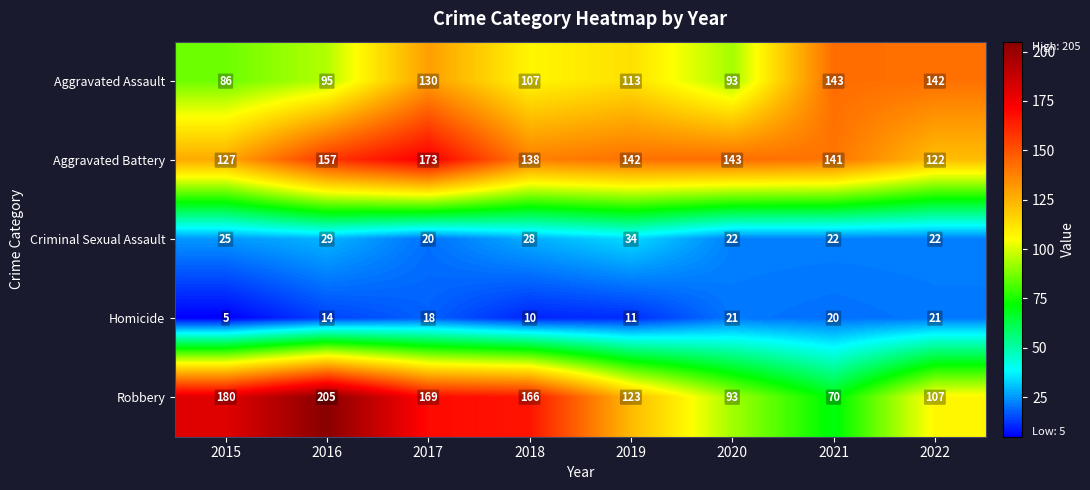

The value of Aggravated Battery at 2017 is 243. True or false?

False